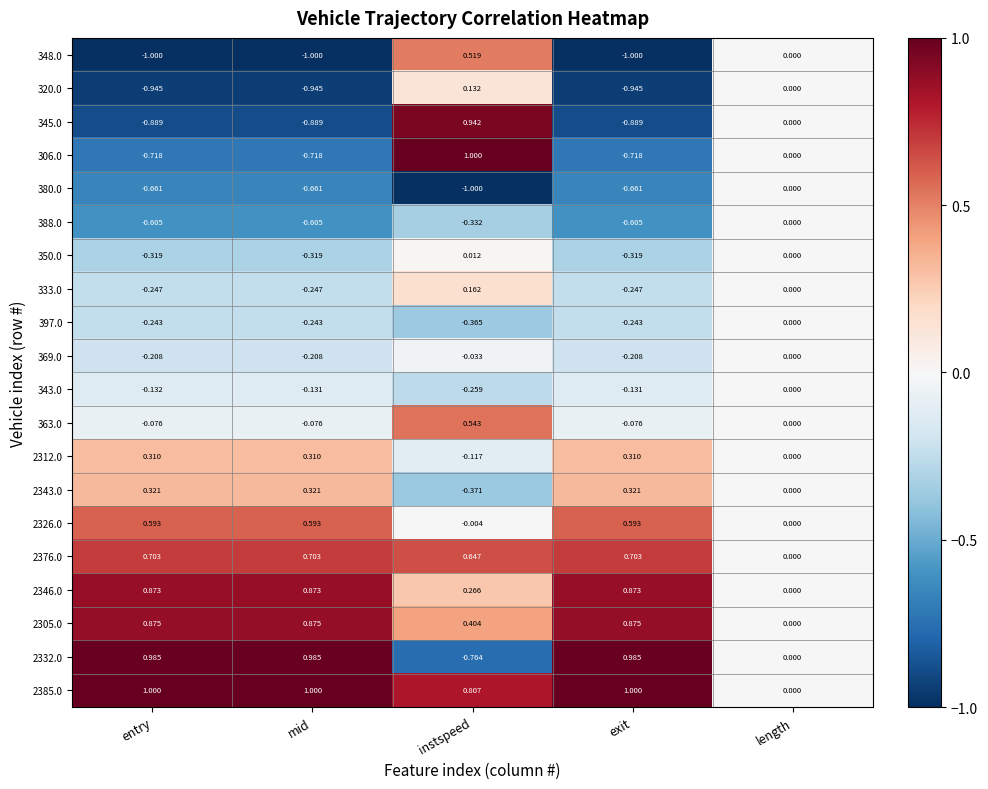

Where does the 320.0 series first go above 0?

instspeed